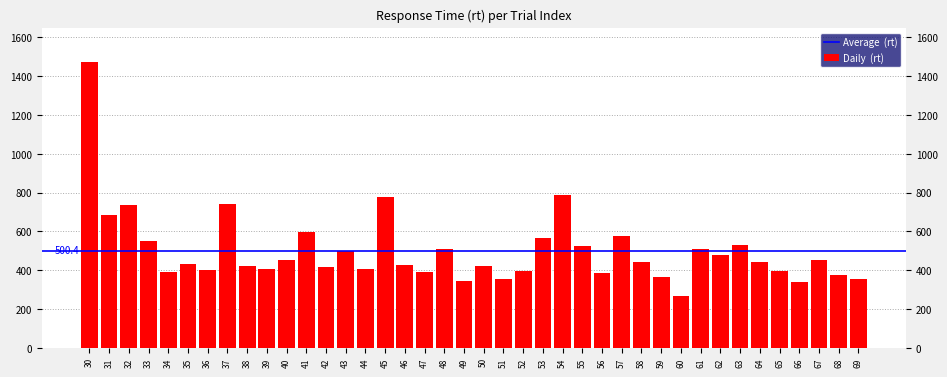

How many bars are there in total?

40